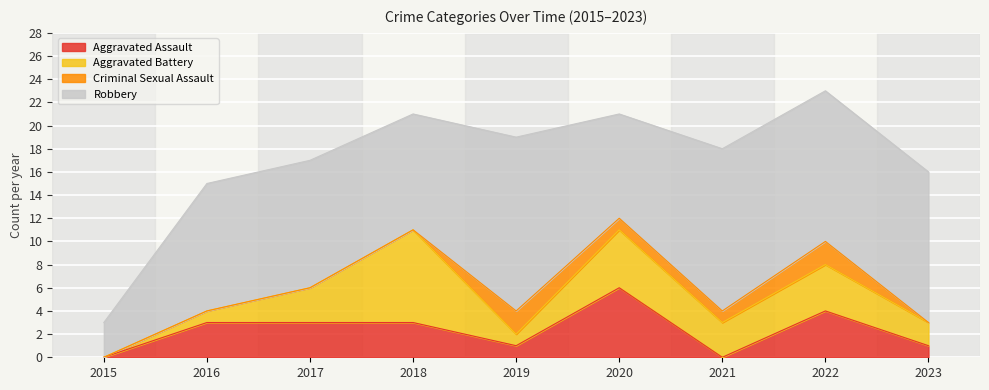

What is the maximum value for Robbery?

15